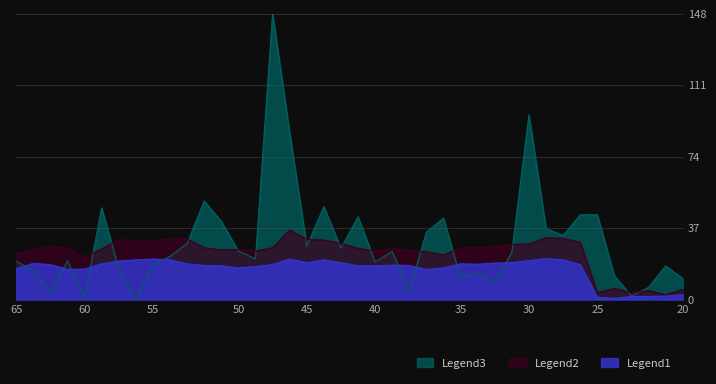

What is the difference between the highest and lowest values at 35?

15.5